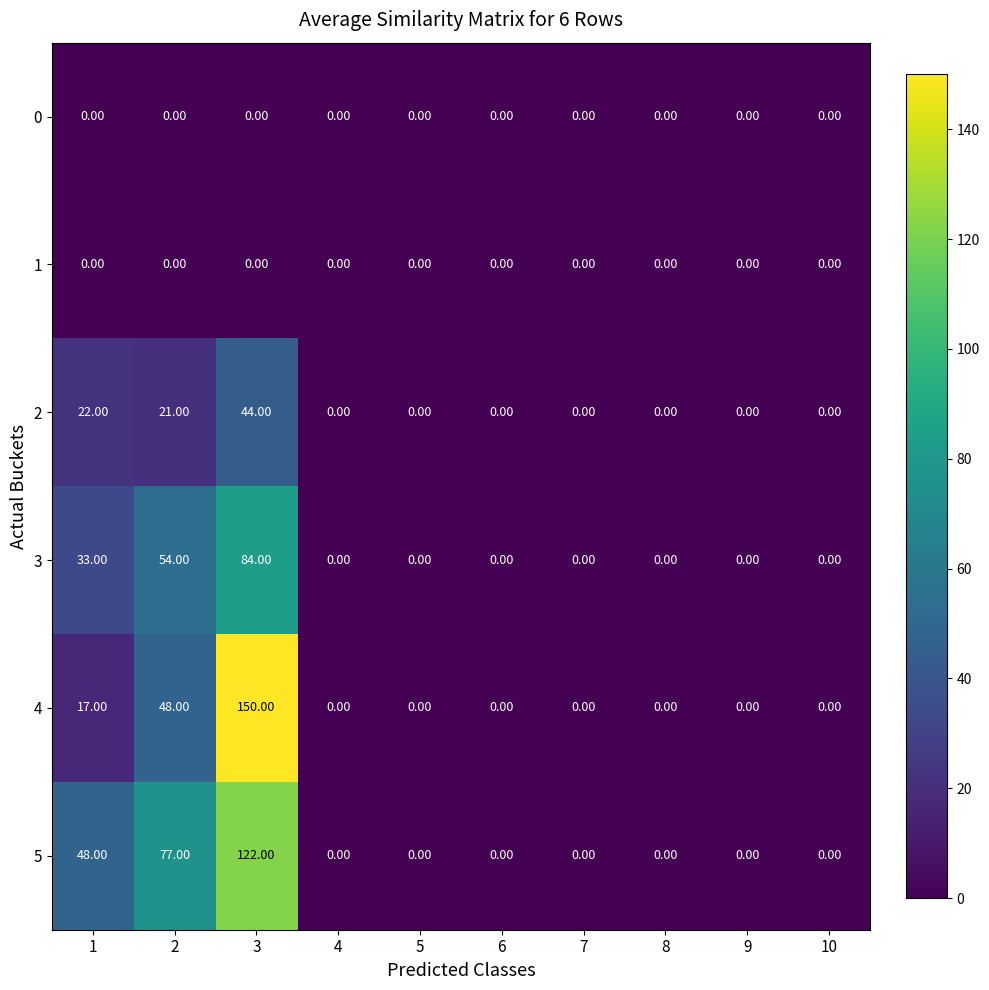

What is the difference between the second highest and second lowest values in the 4 series?

48